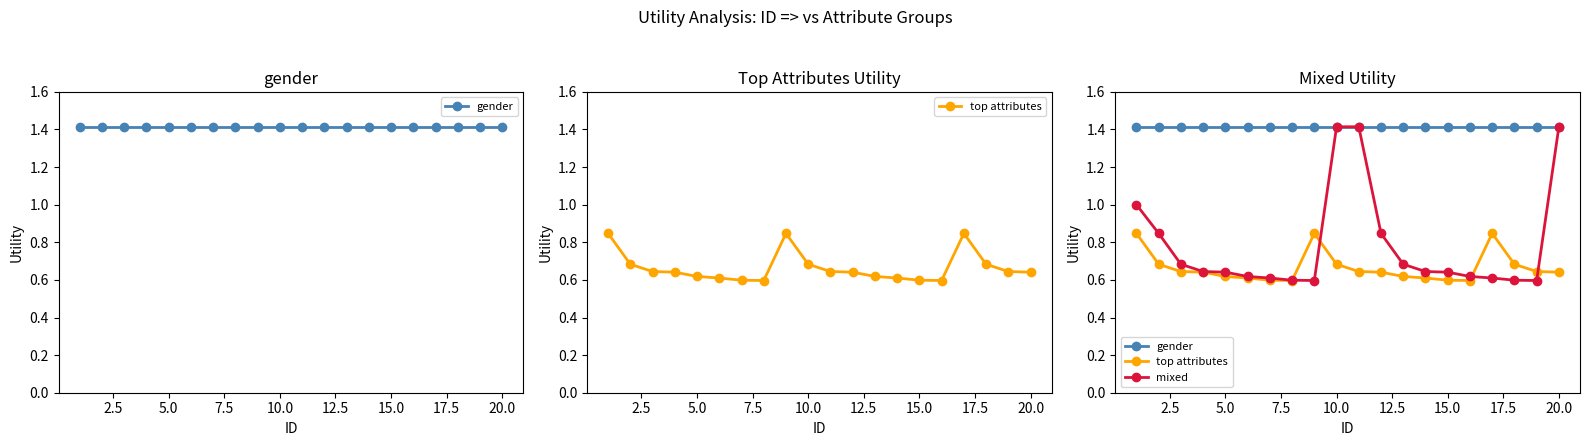

Which has a higher value, 22.5 or 0.0?

22.5